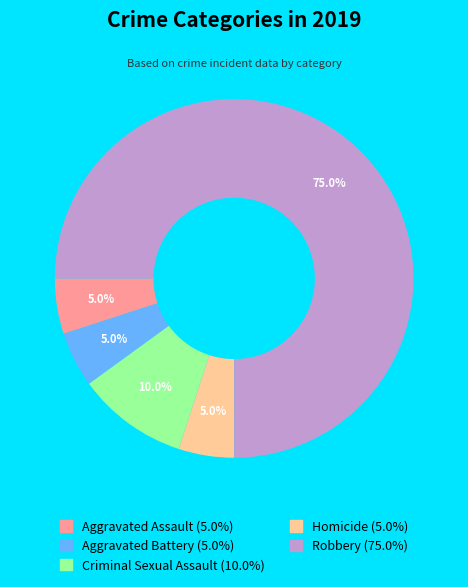

True or false: Aggravated Battery accounts for 12% of the total.

False